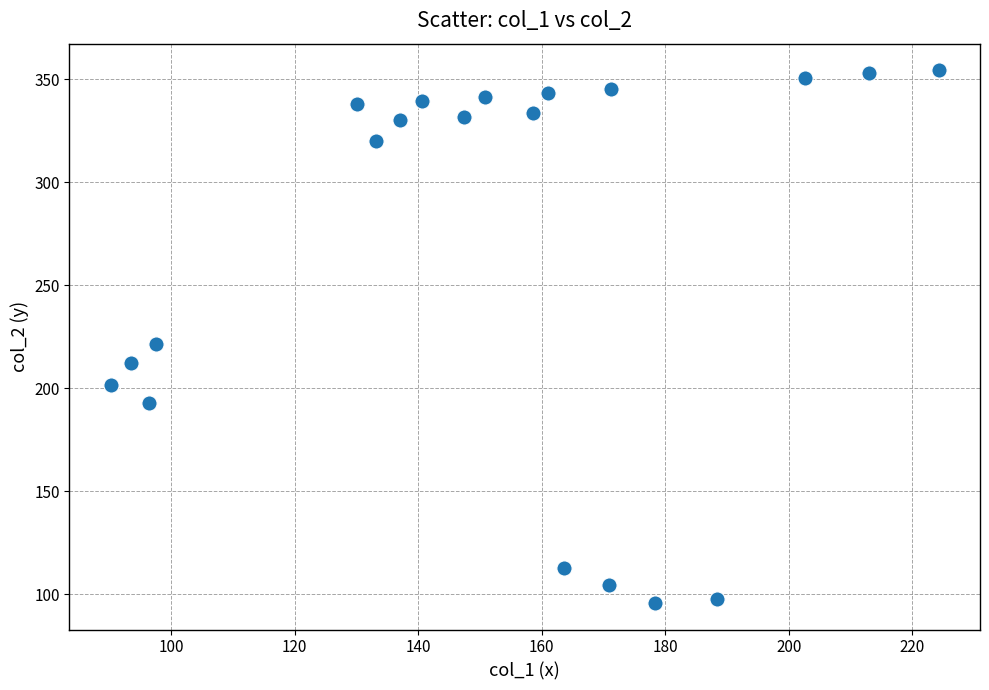

What Y value in the scatter plot is closest to 225?

221.4